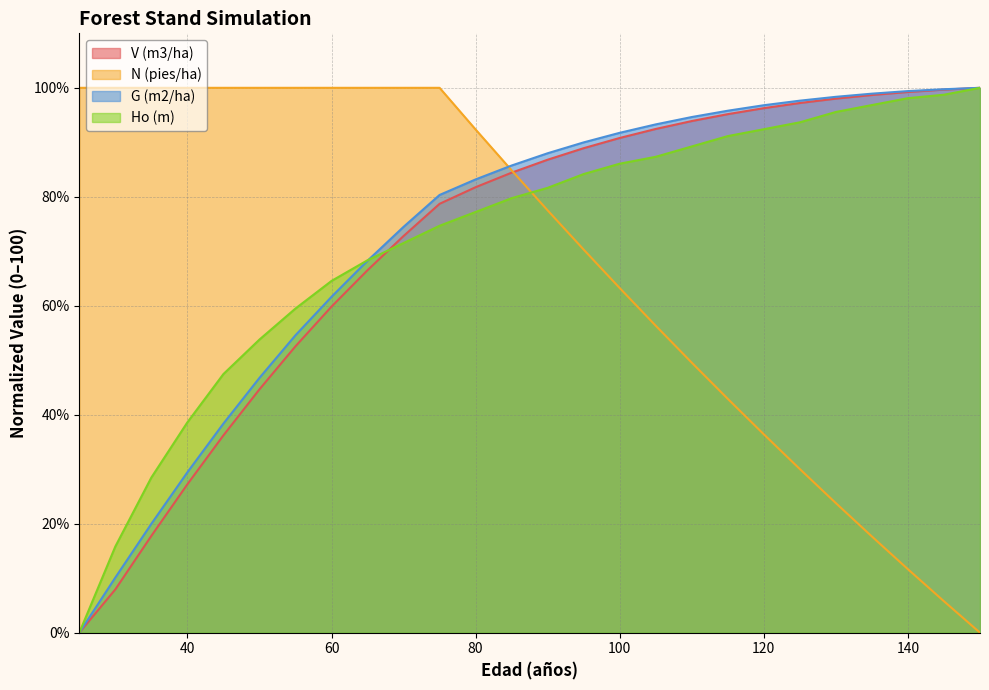

How many lines are shown in the chart?

4